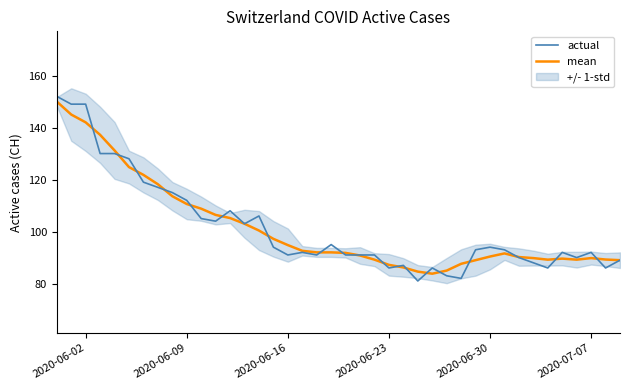

What is the maximum value for mean?

150.0